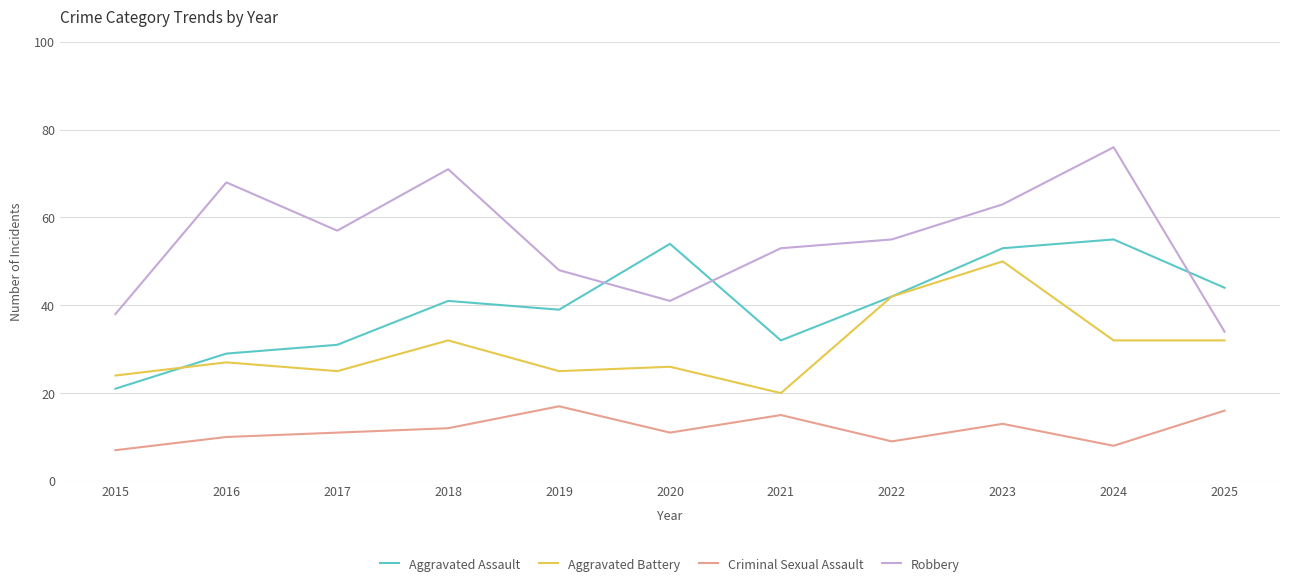

What are all the series names shown in the legend?

Aggravated Assault, Aggravated Battery, Criminal Sexual Assault, Robbery